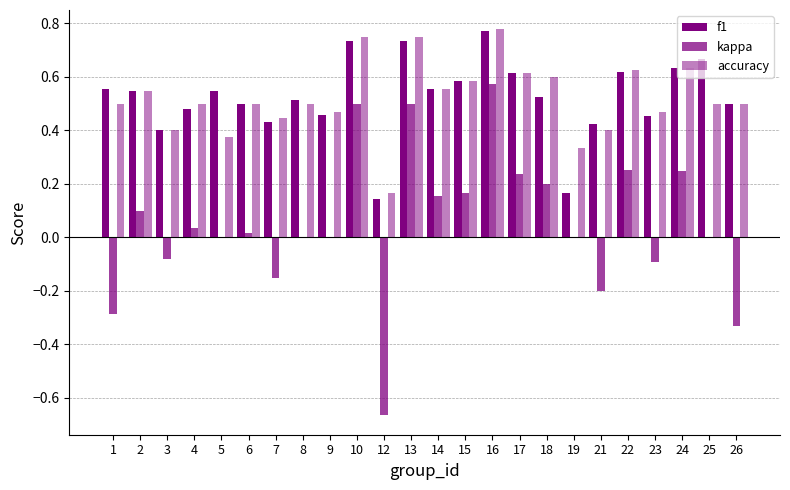

What is the value of the accuracy bar at the 14th from the left?

0.6